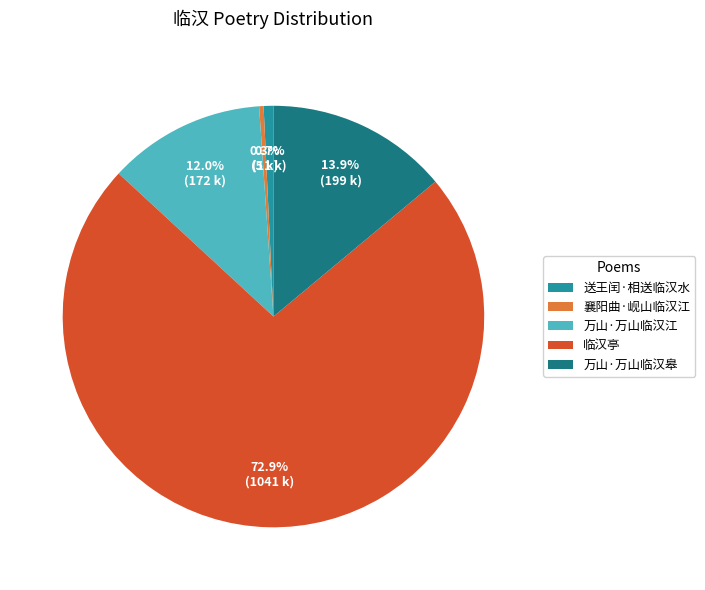

Does any single category account for the majority?

Yes